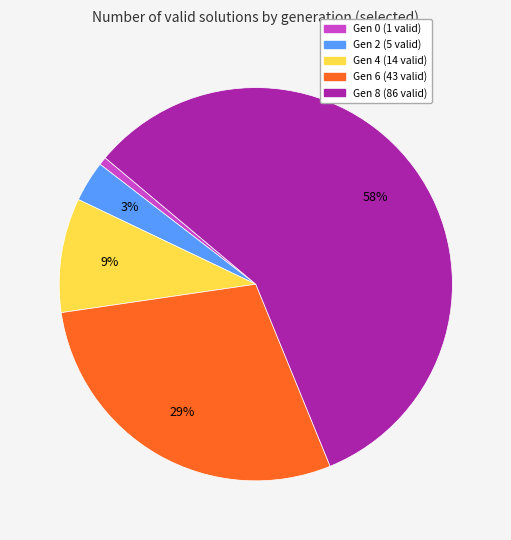

Is the sum of Gen 2 (5 valid) and Gen 8 (86 valid) greater than half?

Yes